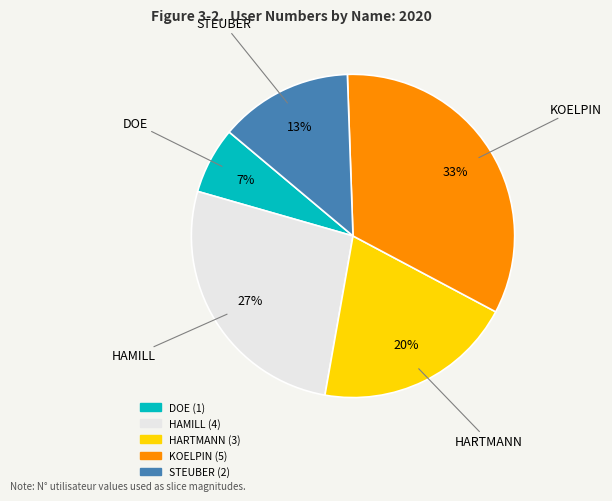

To the nearest percent, what is the difference between the HARTMANN and STEUBER slice percentages?

7%